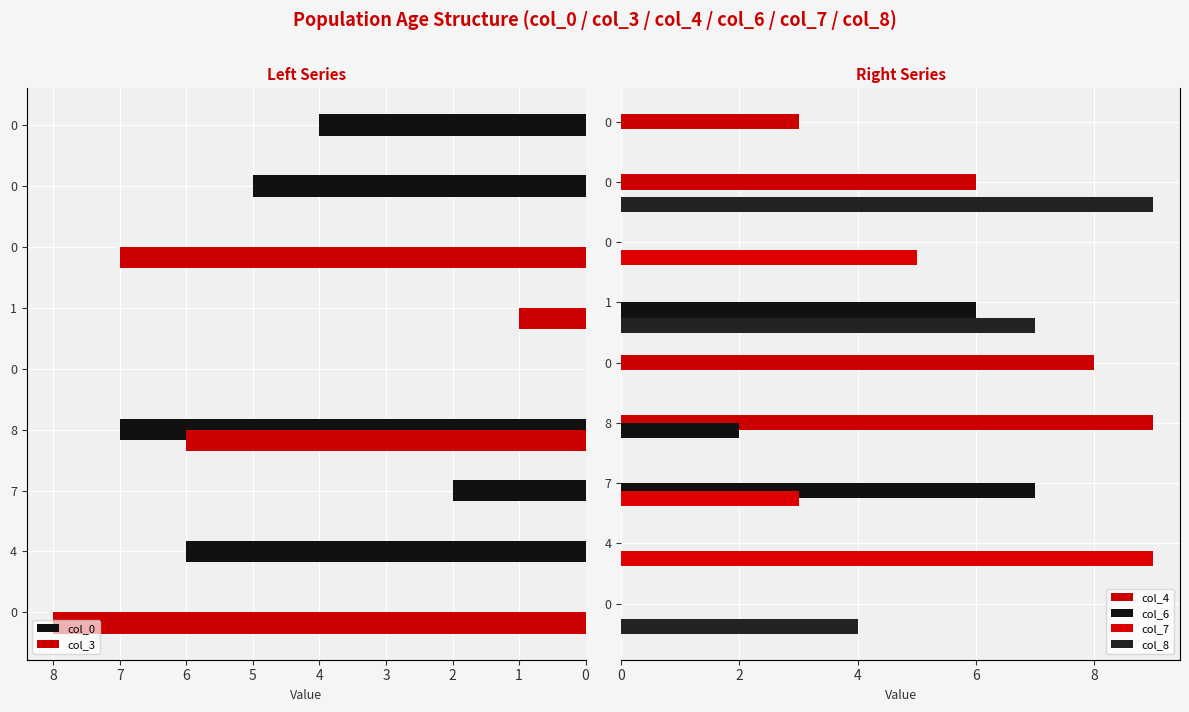

The value of col_7 at 1 is 0. True or false?

True